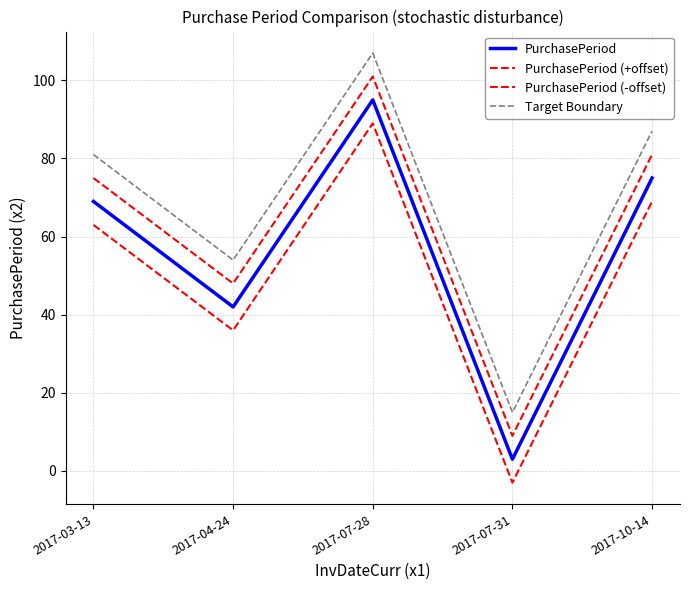

Is it true that PurchasePeriod (-offset) equals 18 at 2017-04-24?

False